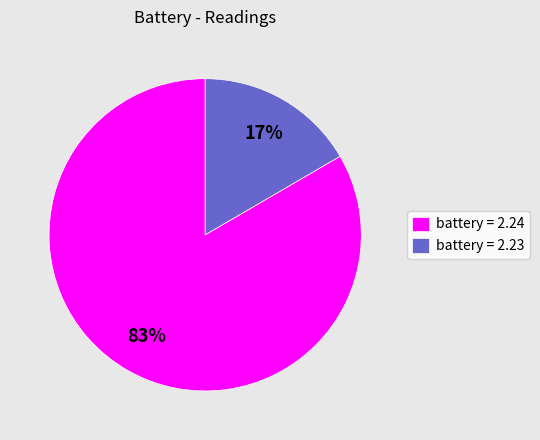

To the nearest percent, what percentage of the pie is battery = 2.23?

17%